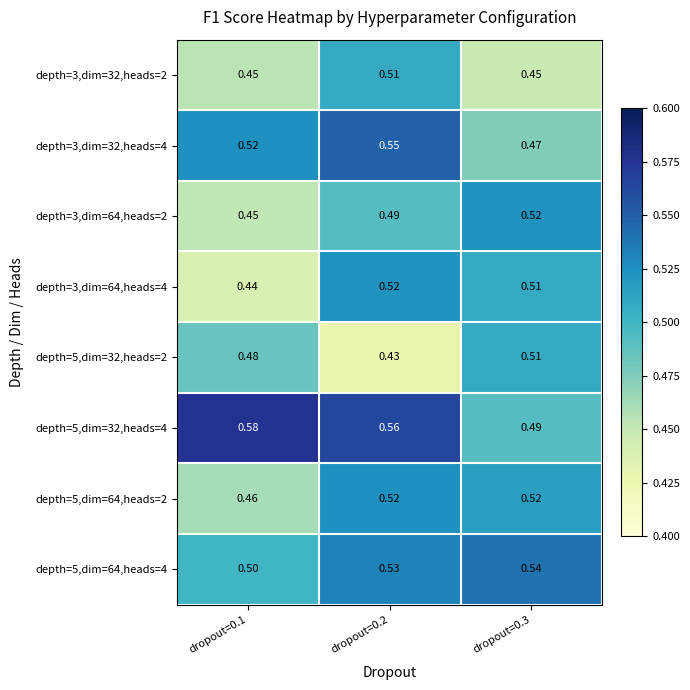

Is the value of depth=3,dim=32,heads=4 at dropout=0.1 greater than the value of depth=3,dim=64,heads=2 at dropout=0.1?

Yes